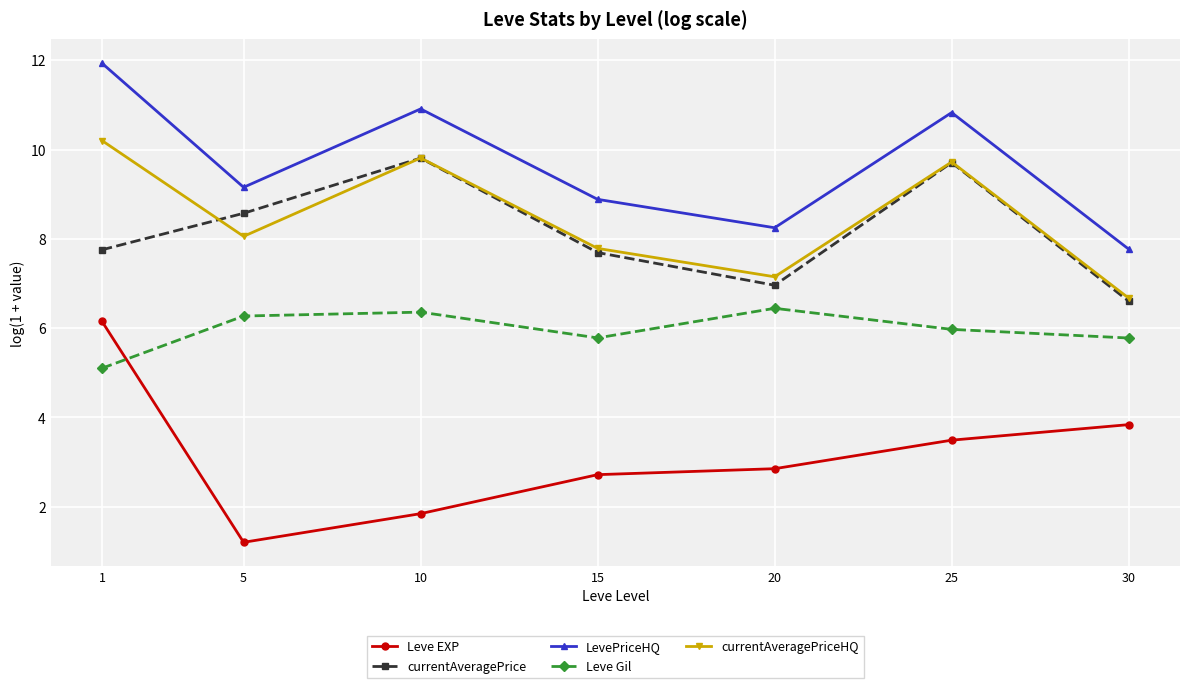

Between 1 and 10, which series saw the biggest shift?

Leve EXP